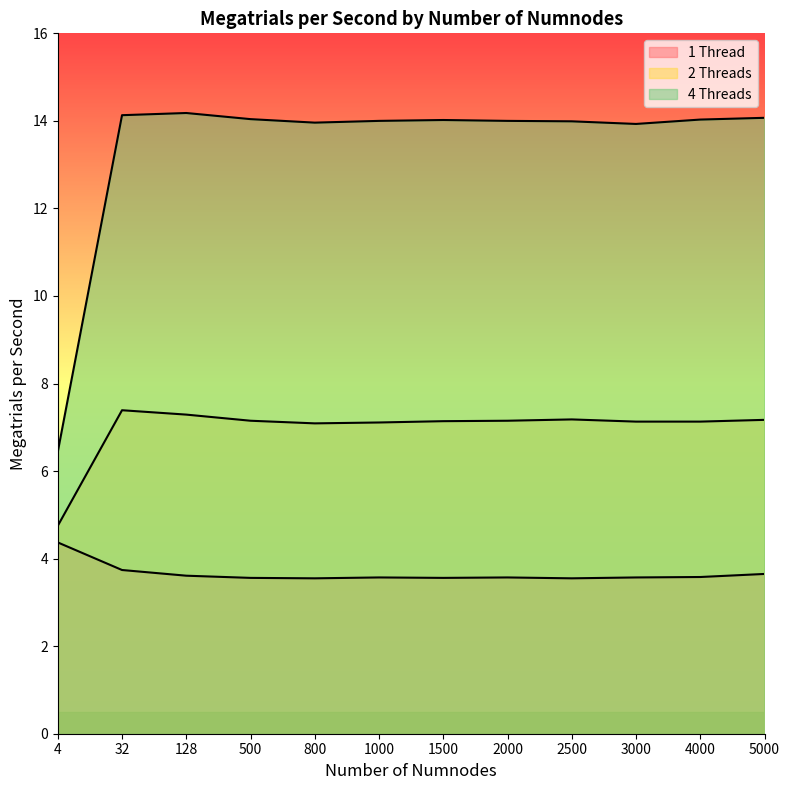

How many lines are shown in the chart?

3